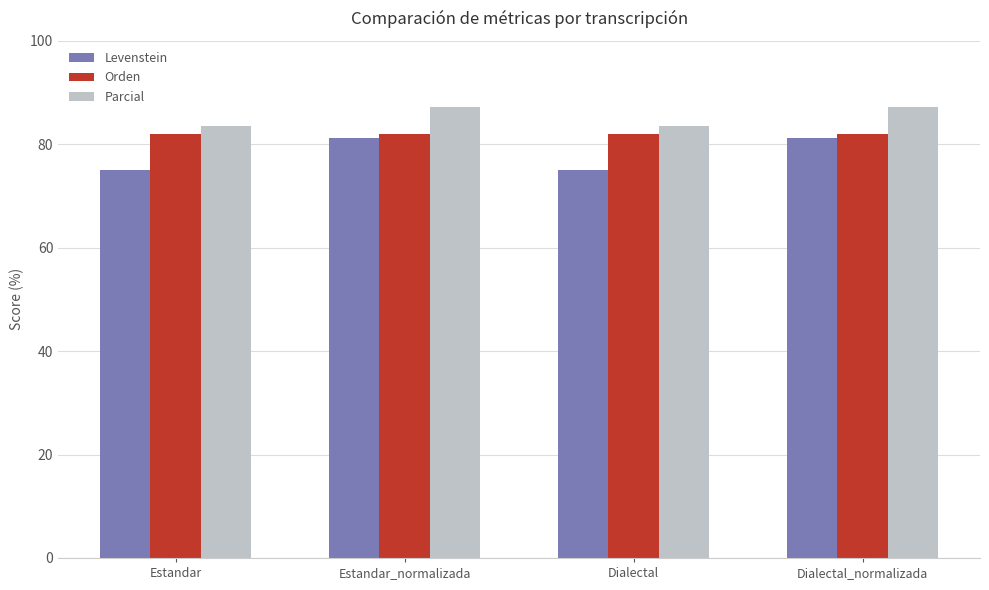

What are all the series names shown in the legend?

Levenstein, Orden, Parcial